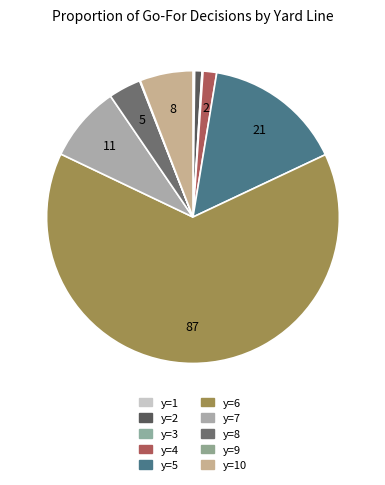

Is there a majority slice in this chart?

Yes